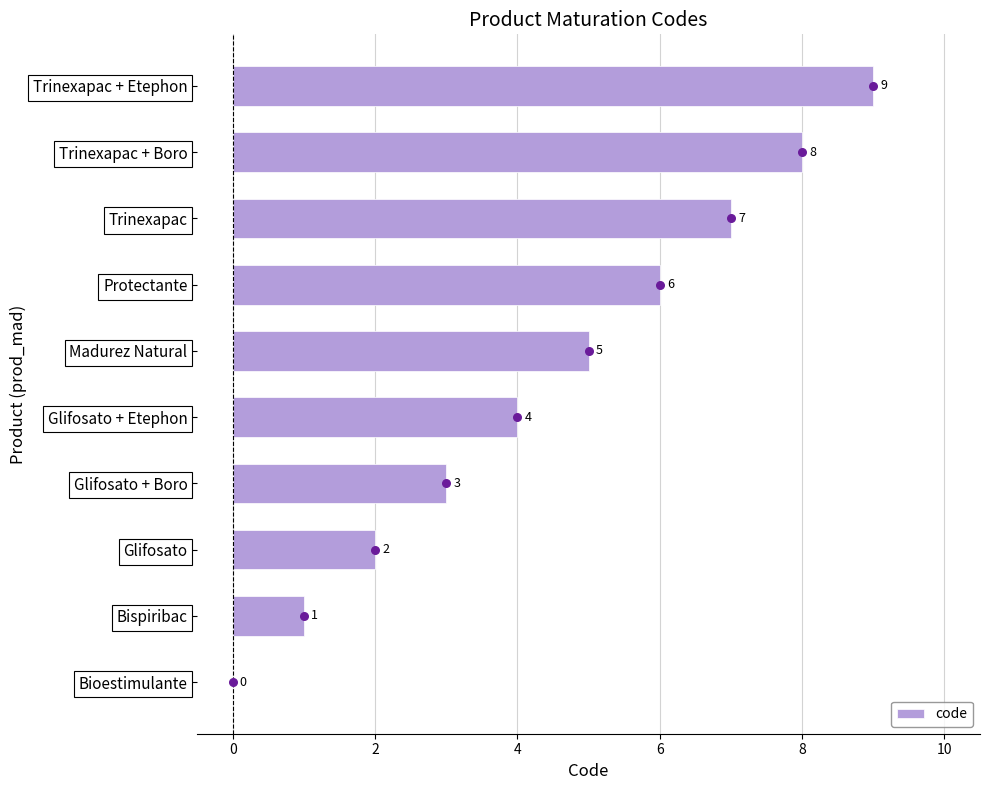

What is the approximate value of code at Glifosato + Boro?

3